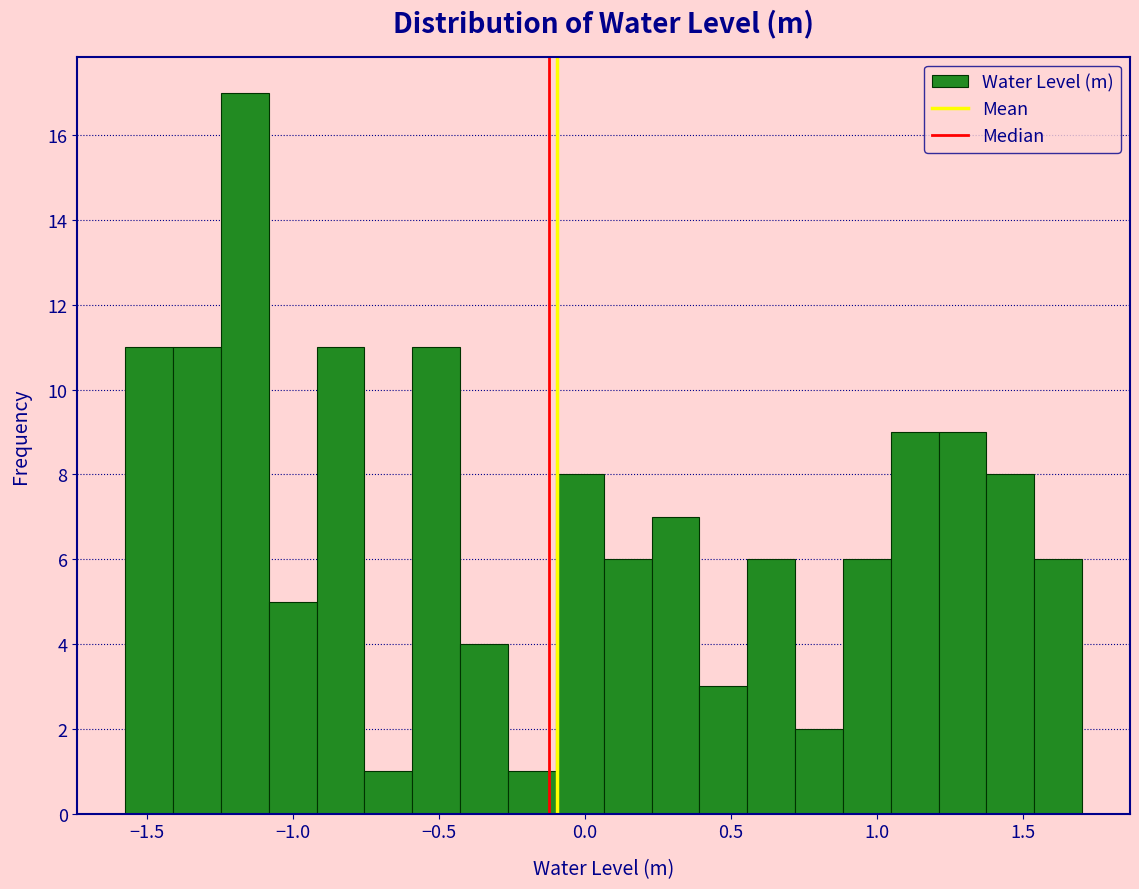

Around what value on the x-axis is the tallest bar? Give the approximate position of its centre, as read against the axis.

-1.15